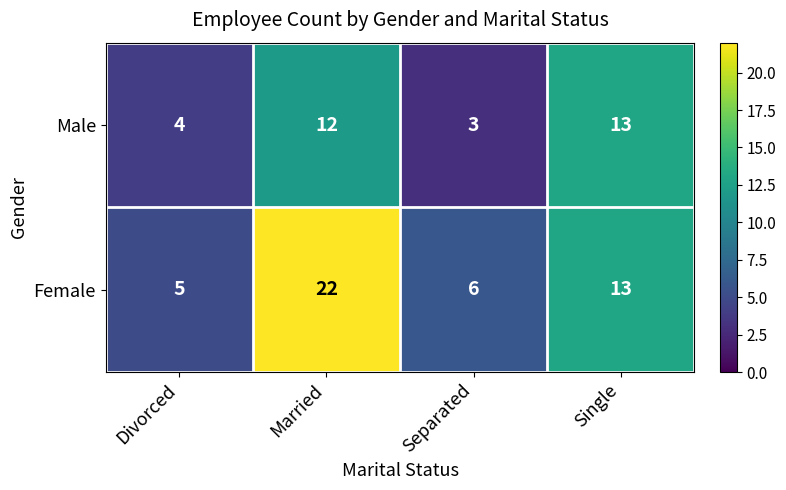

Rank the series by their average value, from lowest to highest.

Male, Female